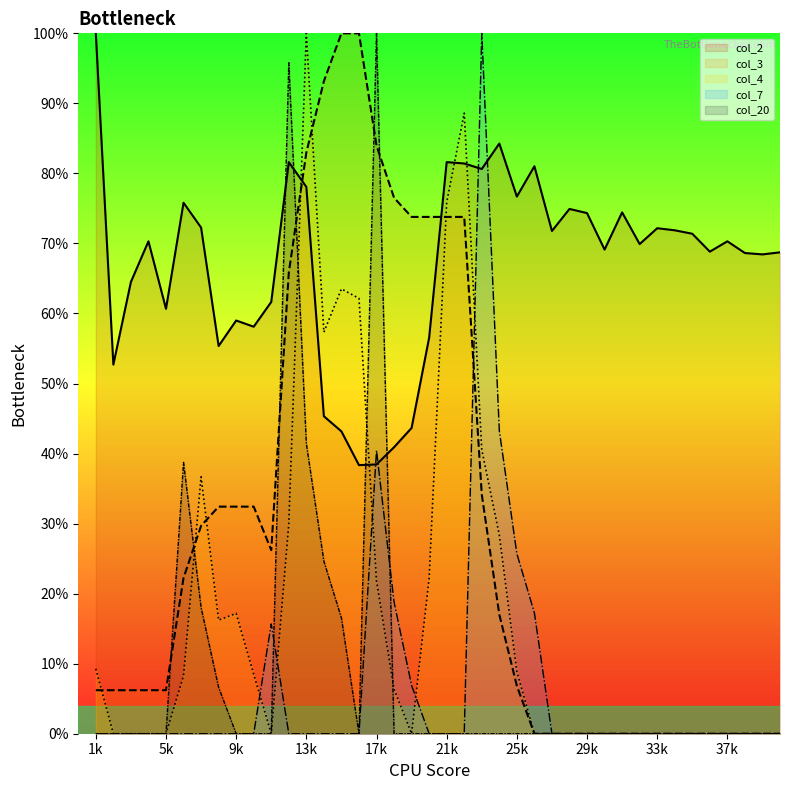

Between 18 and 38, which is larger?

38